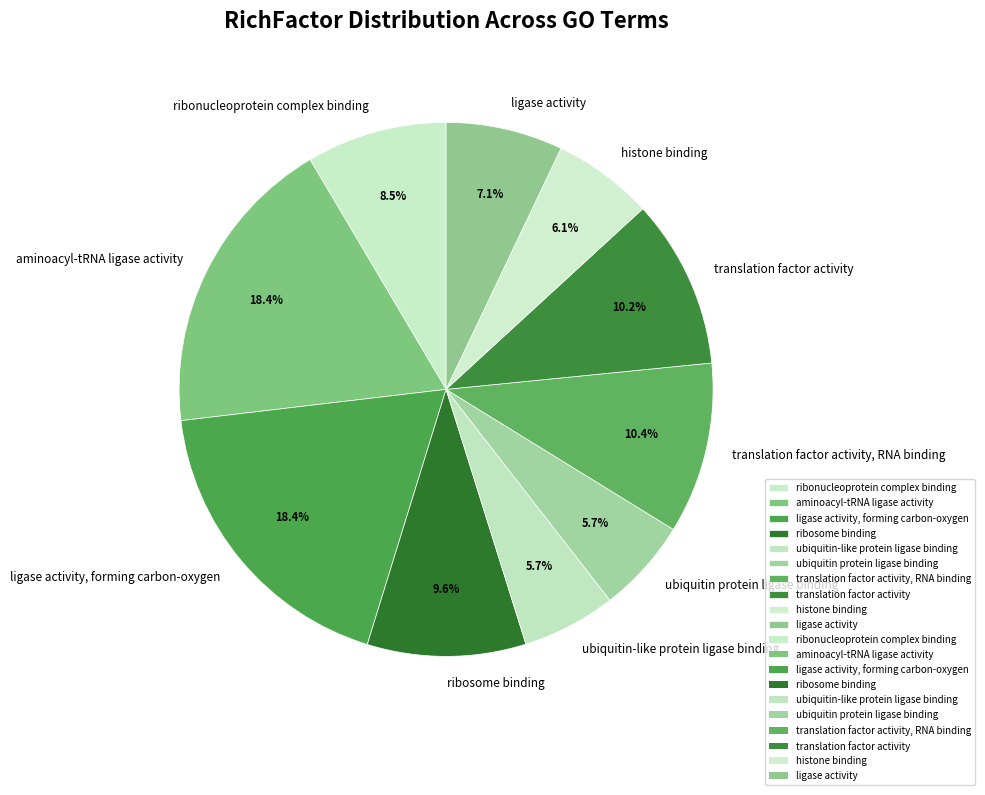

Count the number of slices in the pie.

10